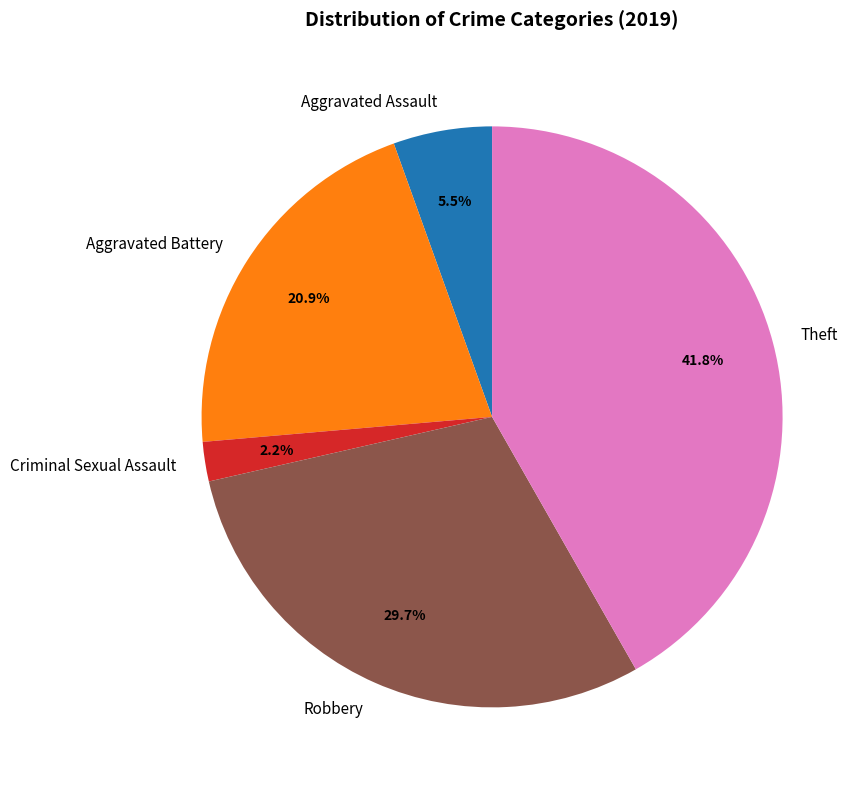

Rank the categories by value from highest to lowest.

Theft, Robbery, Aggravated Battery, Aggravated Assault, Criminal Sexual Assault